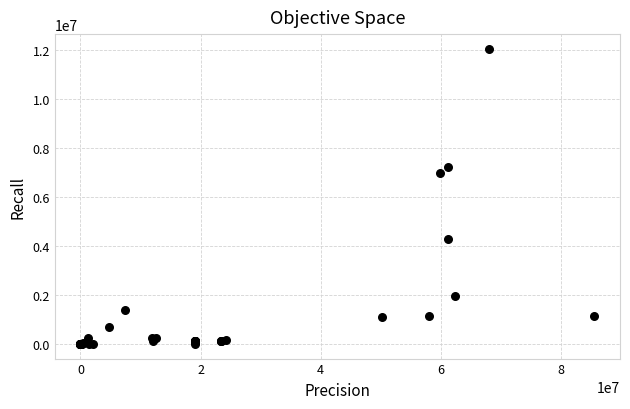

What Y value in the scatter plot is closest to 6014568?

6970096